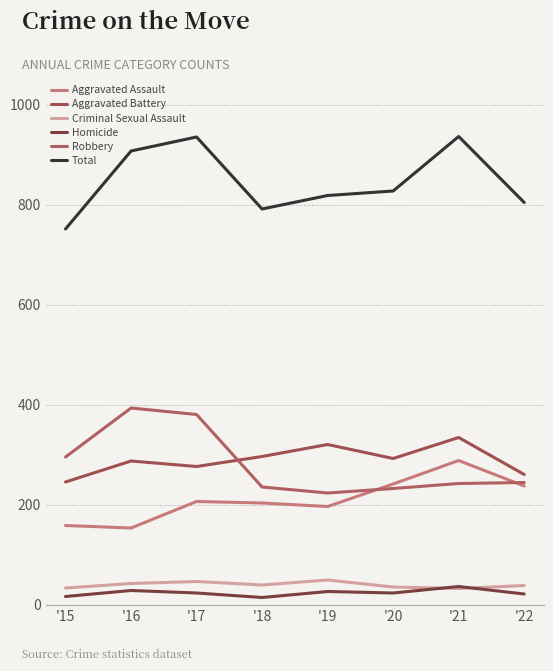

What is the difference between the maximum and minimum values in the Aggravated Assault series?

135